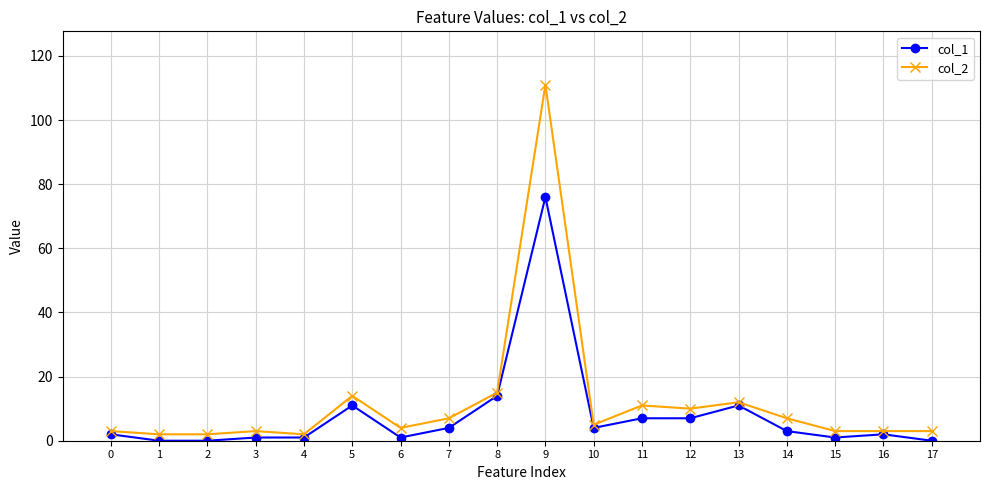

Which series has the widest spread of values?

col_2